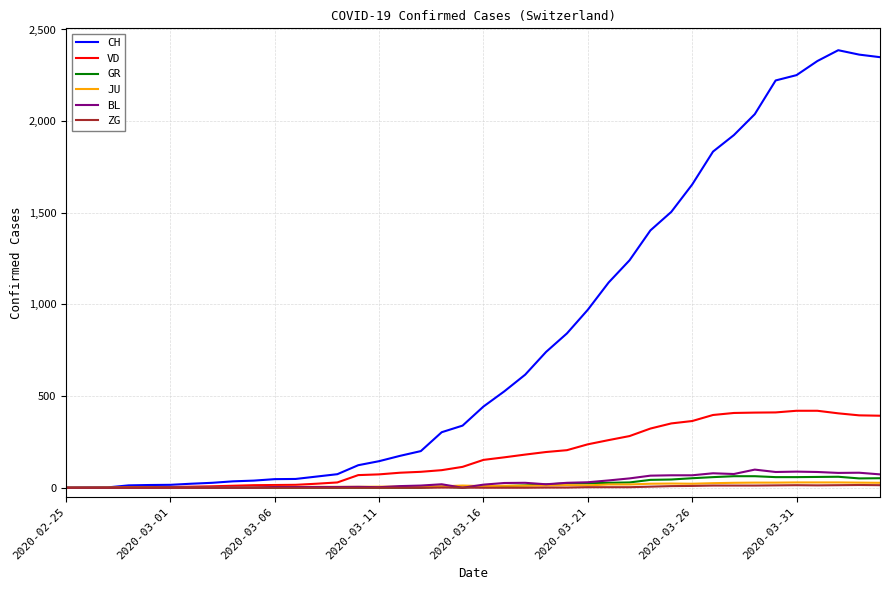

What are all the series names shown in the legend?

CH, VD, GR, JU, BL, ZG